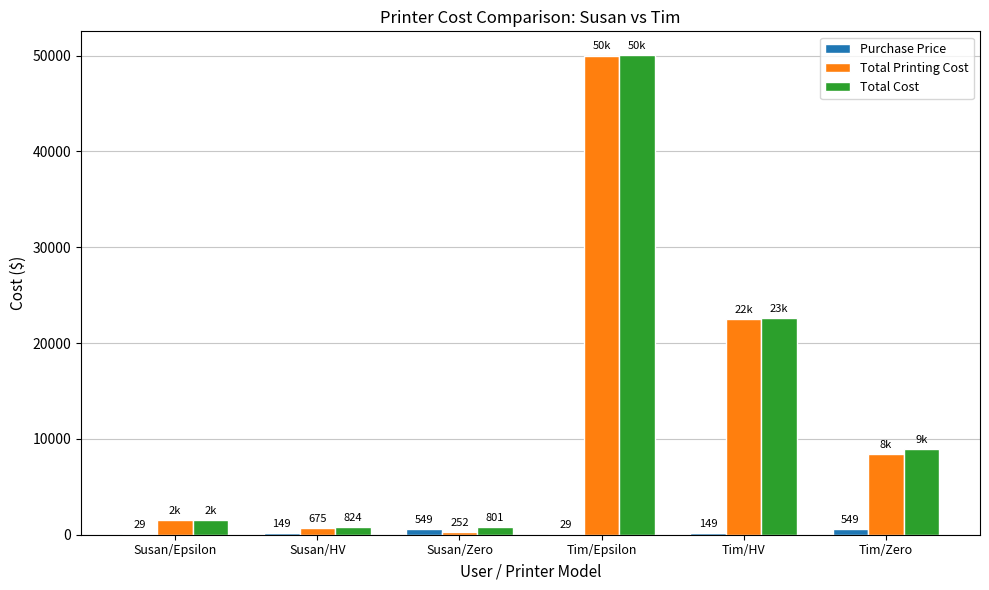

The Total Cost series shows 50029.0 at Tim/Epsilon. True or false?

True